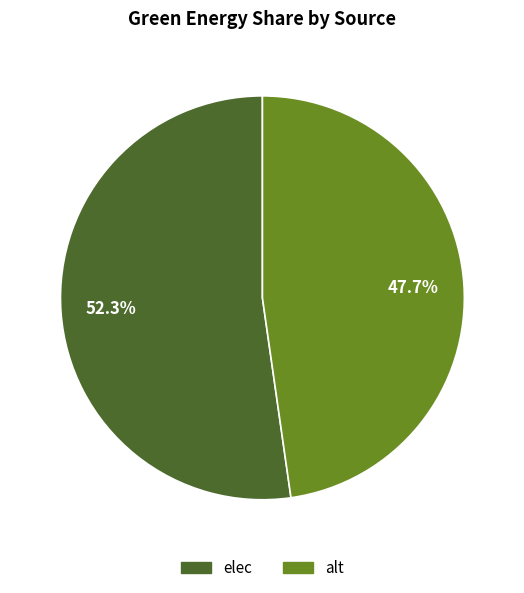

Is there any slice that represents more than half of the pie?

Yes